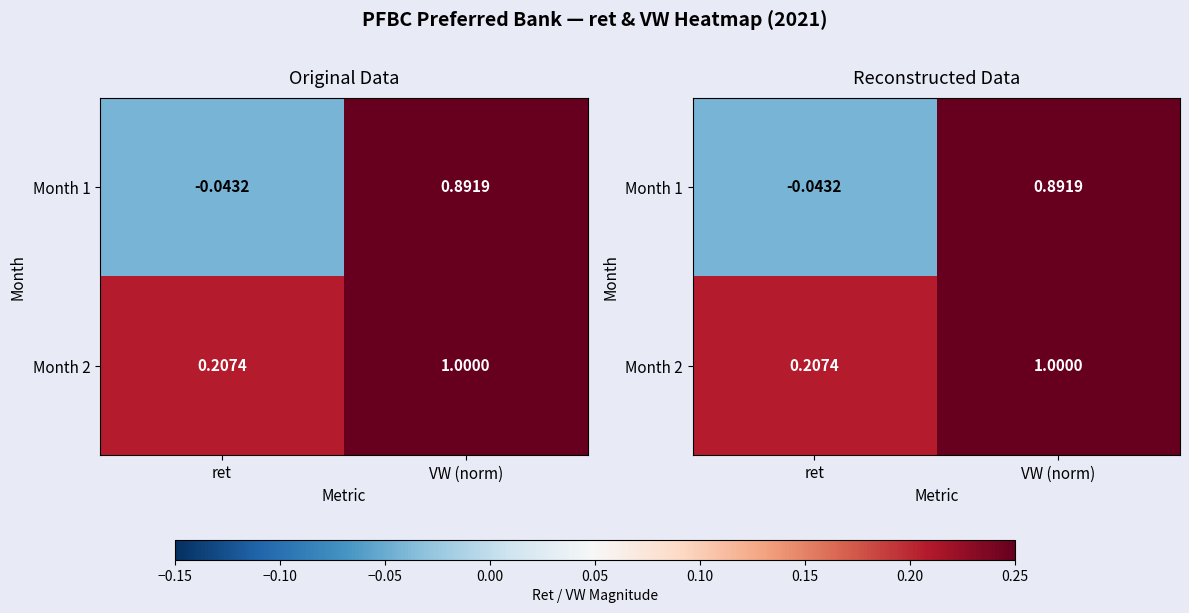

The value of Month 2 at VW (norm) is 0.3. True or false?

False